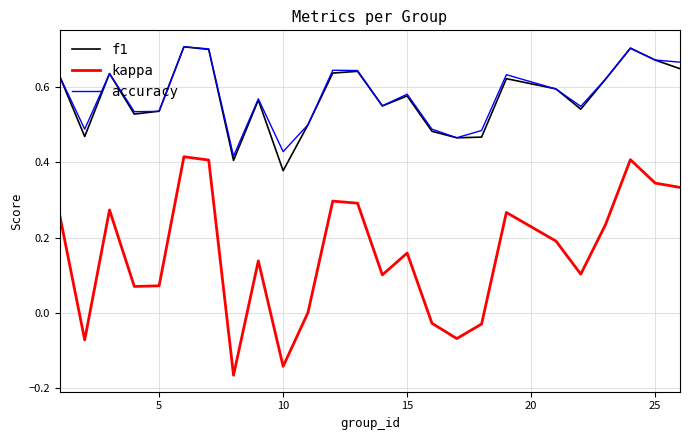

True or false: kappa and f1 cross at least once.

False